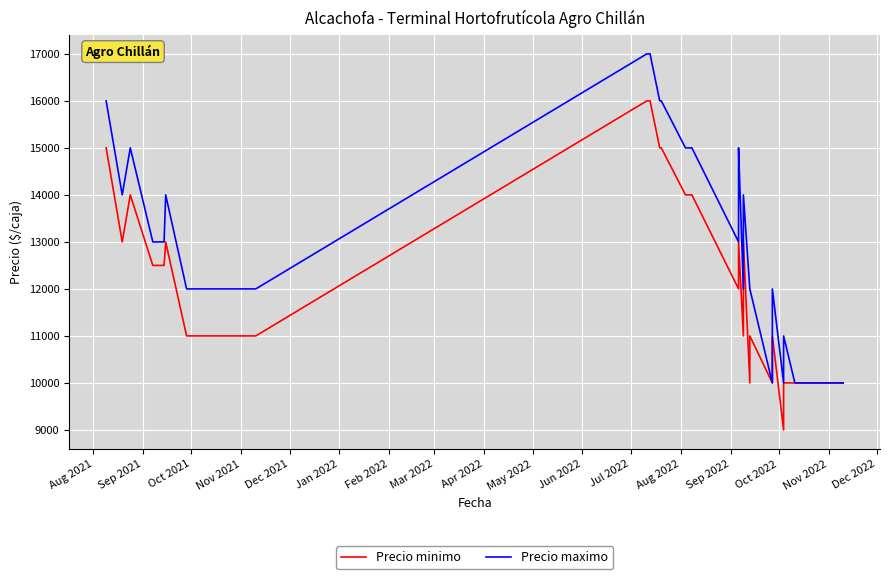

What is the difference between the second highest and second lowest values in the Precio minimo series?

7000